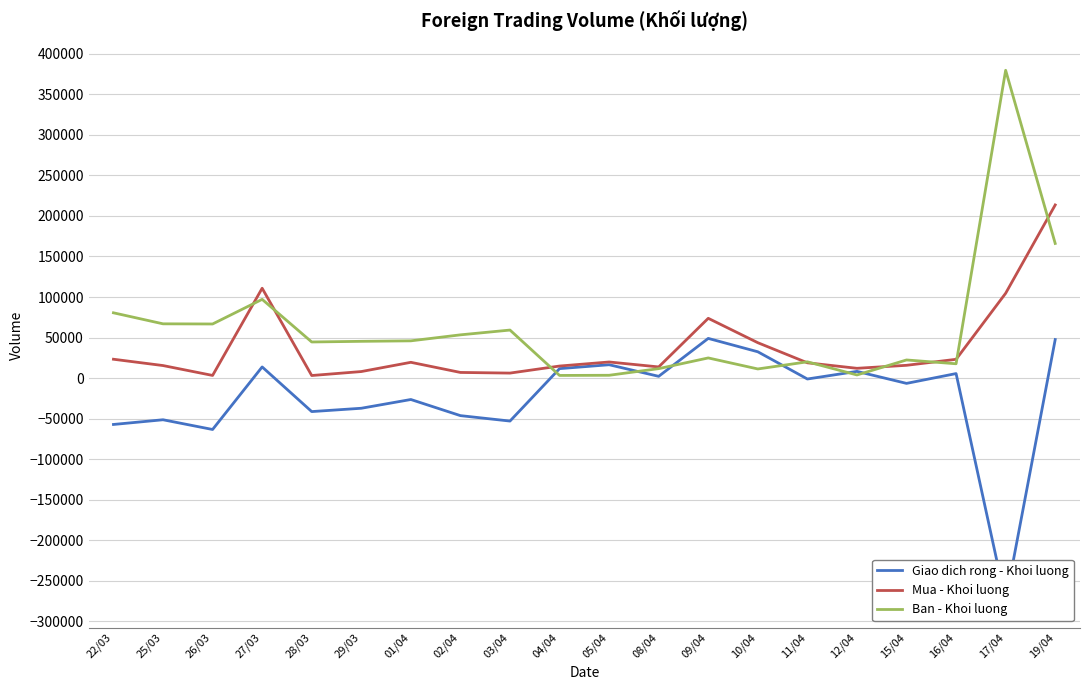

What is the difference between the Mua - Khoi luong values at 09/04 and 26/03?

70500